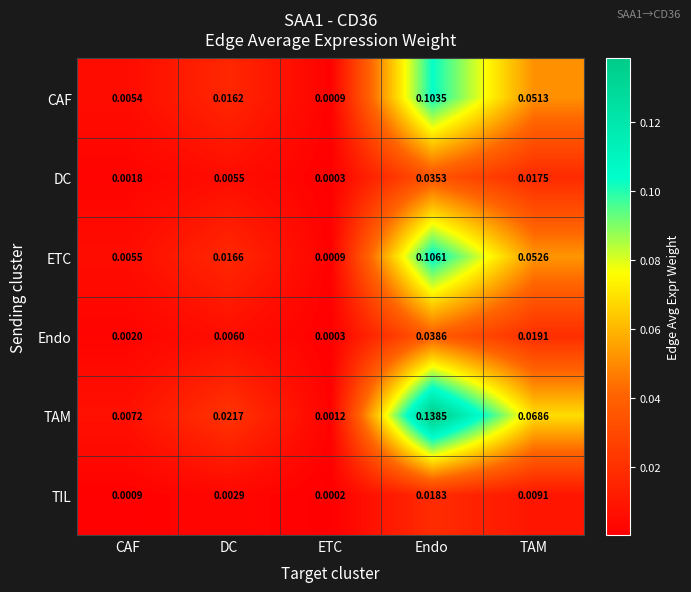

Which category has the lowest value across all series?

ETC